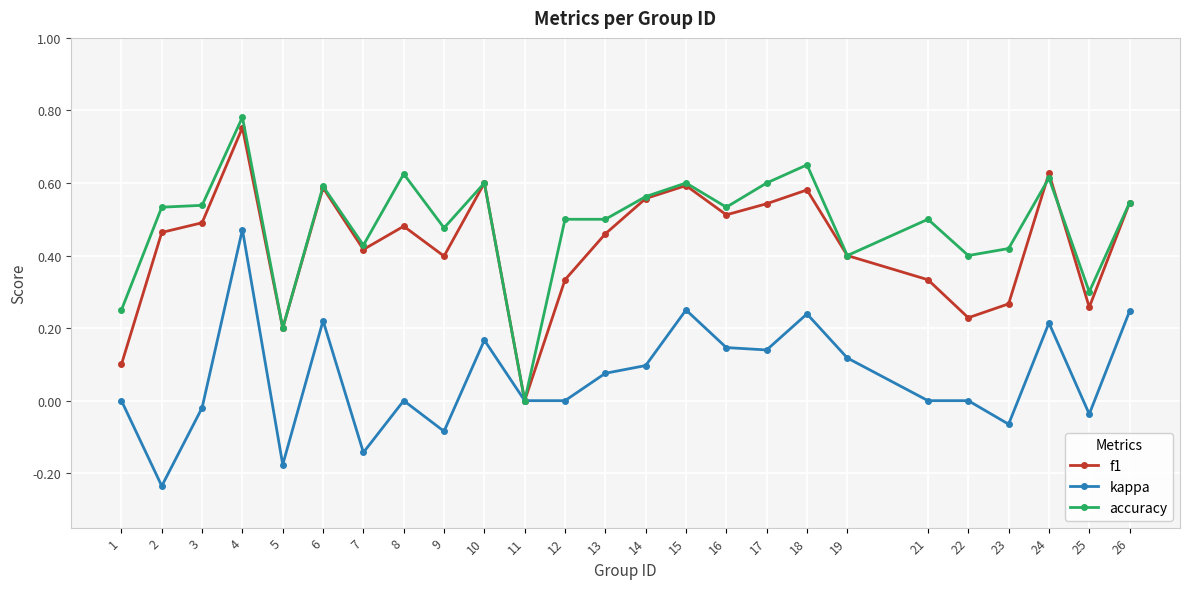

At which category is the sum across all series the highest?

4